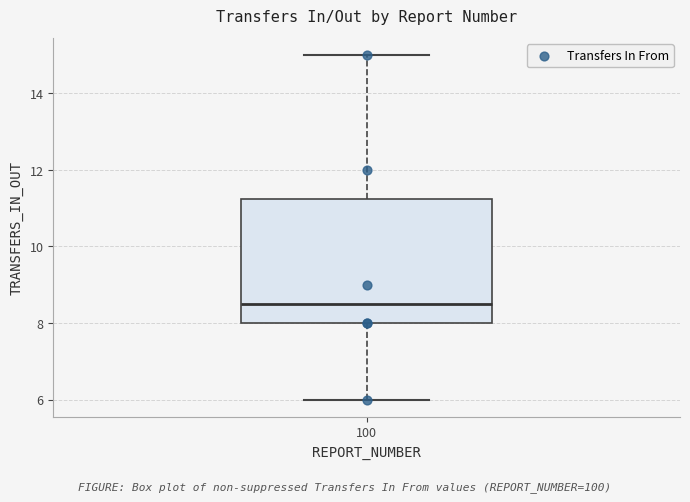

Read this box plot against the y-axis: the position of the median line, the range covered by the box, and the ends of both whiskers. The values are not printed on the chart, so give them approximately, as read against the axis.

median 8.6, box 8.0 to 11.2, whiskers 6.0 to 15.0